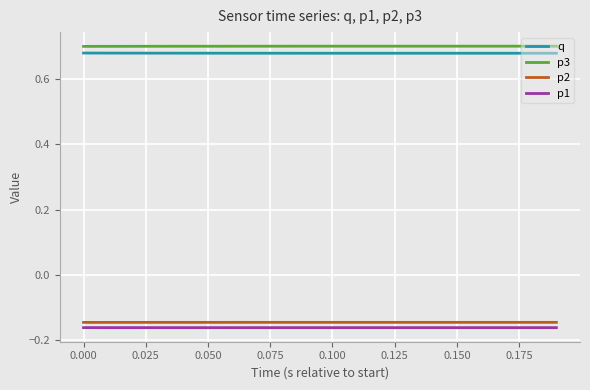

True or false: p2 and p1 intersect in this chart.

False